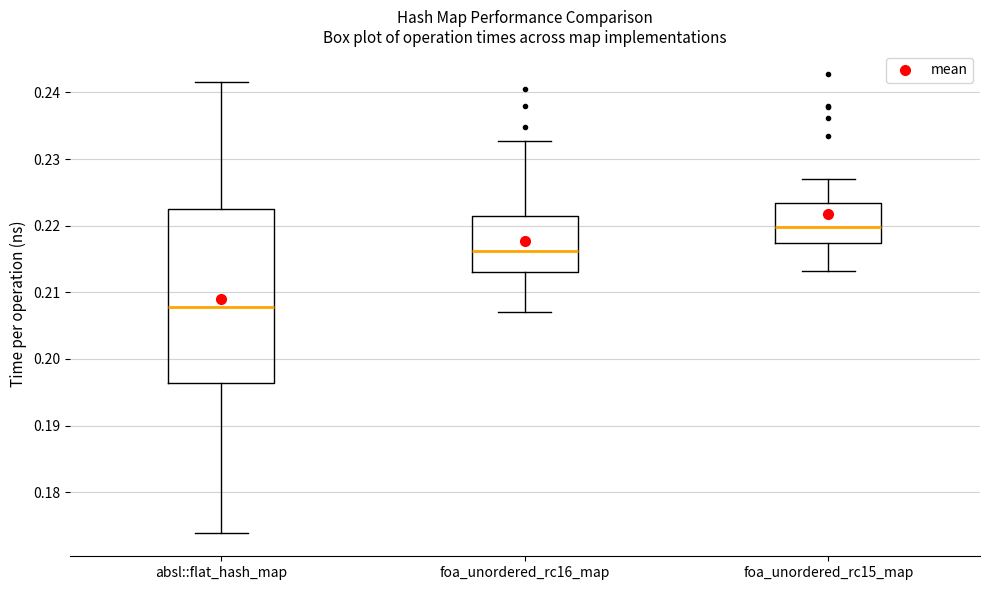

Reading left to right, read every box against the y-axis: the position of its median line, the range the box covers, and the ends of its whiskers. The values are not printed on the chart, so give them approximately, as read against the axis.

absl::flat_hash_map: median 0.208, box 0.196 to 0.223, whiskers 0.174 to 0.242
foa_unordered_rc16_map: median 0.216, box 0.213 to 0.221, whiskers 0.207 to 0.233
foa_unordered_rc15_map: median 0.220, box 0.217 to 0.223, whiskers 0.213 to 0.227